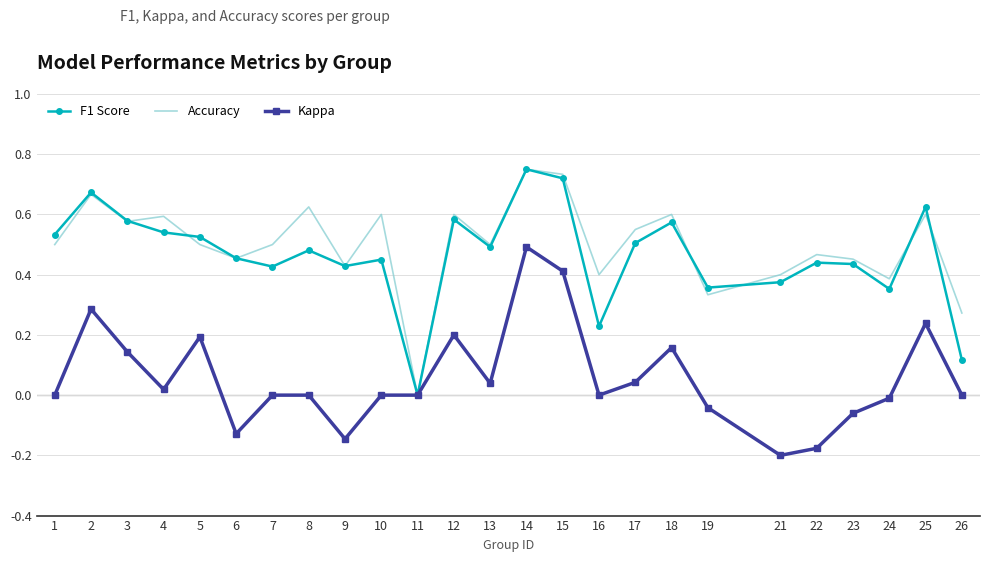

How many values in Accuracy are above zero?

24